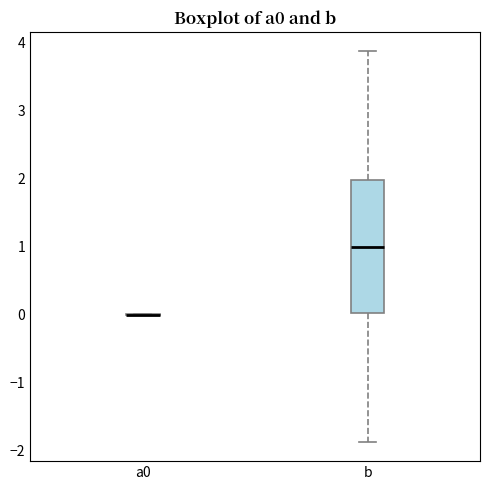

Reading left to right, transcribe this box plot: for each box, give where its median line is, the range the box spans, and where its two whiskers end, as read against the y-axis. The values are not printed on the chart, so give them approximately, as read against the axis.

a0: box collapsed to a line at 0.0, whiskers 0.0 to 0.0
b: median 1.0, box 0.0 to 2.0, whiskers -1.9 to 3.9